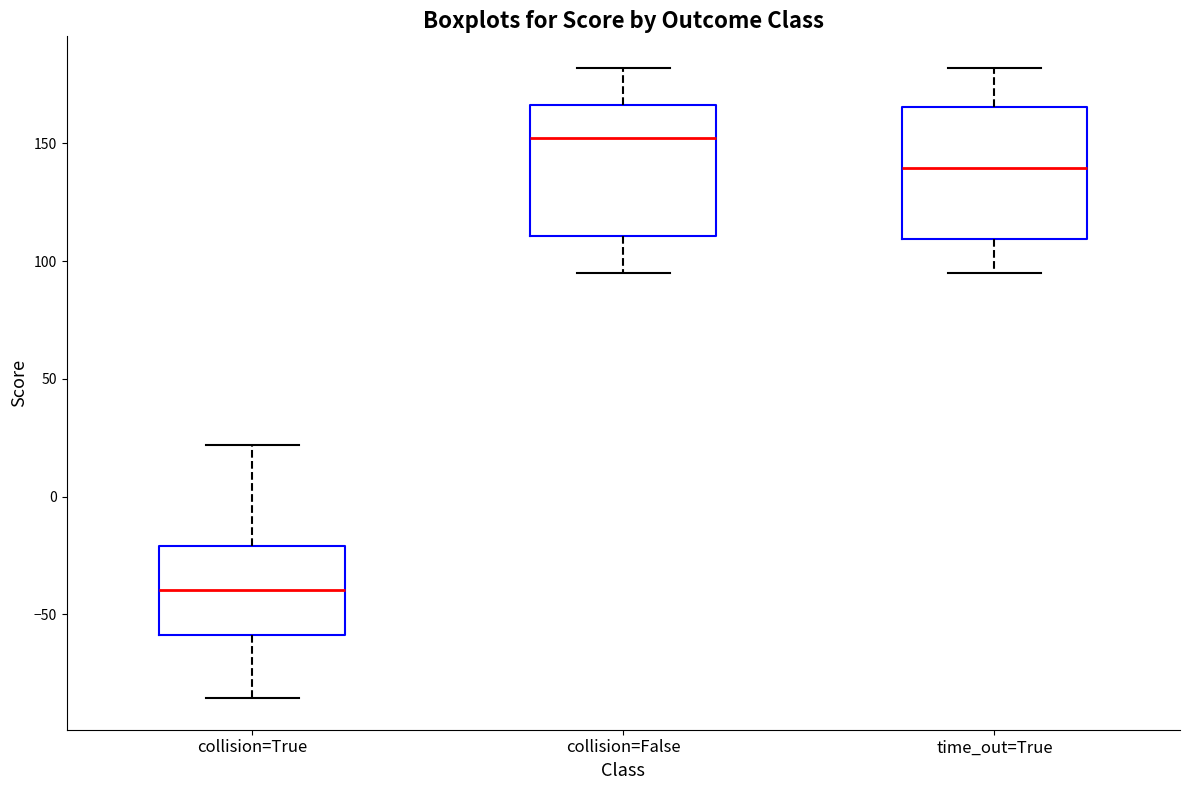

Where does the lower whisker of the box for collision=True end on the y-axis? The values are not printed on the chart, so give them approximately, as read against the axis.

-85